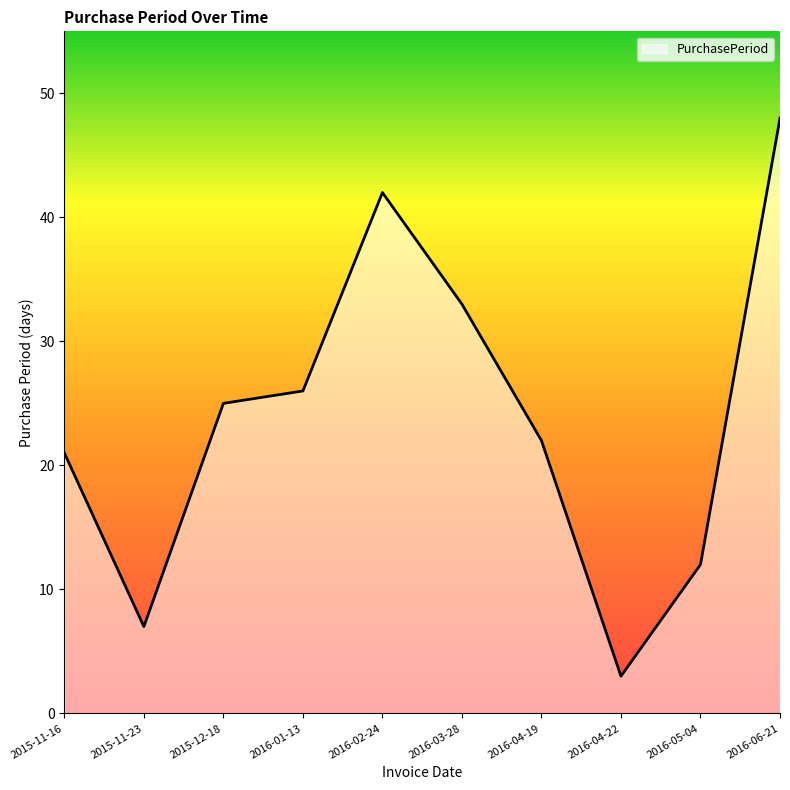

At which label is the value closest to 25?

2015-12-18